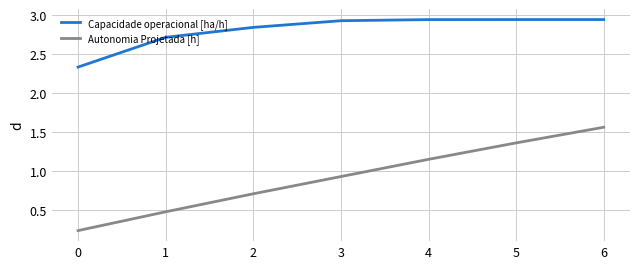

True or false: Autonomia Projetada [h] and Capacidade operacional [ha/h] intersect in this chart.

False